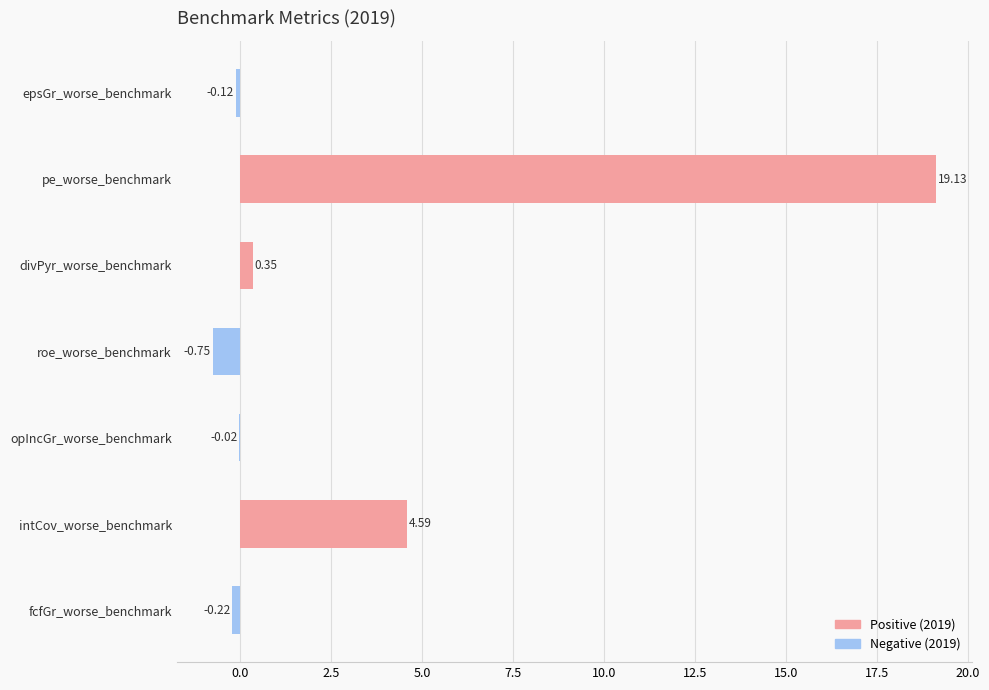

How many values are above zero?

3